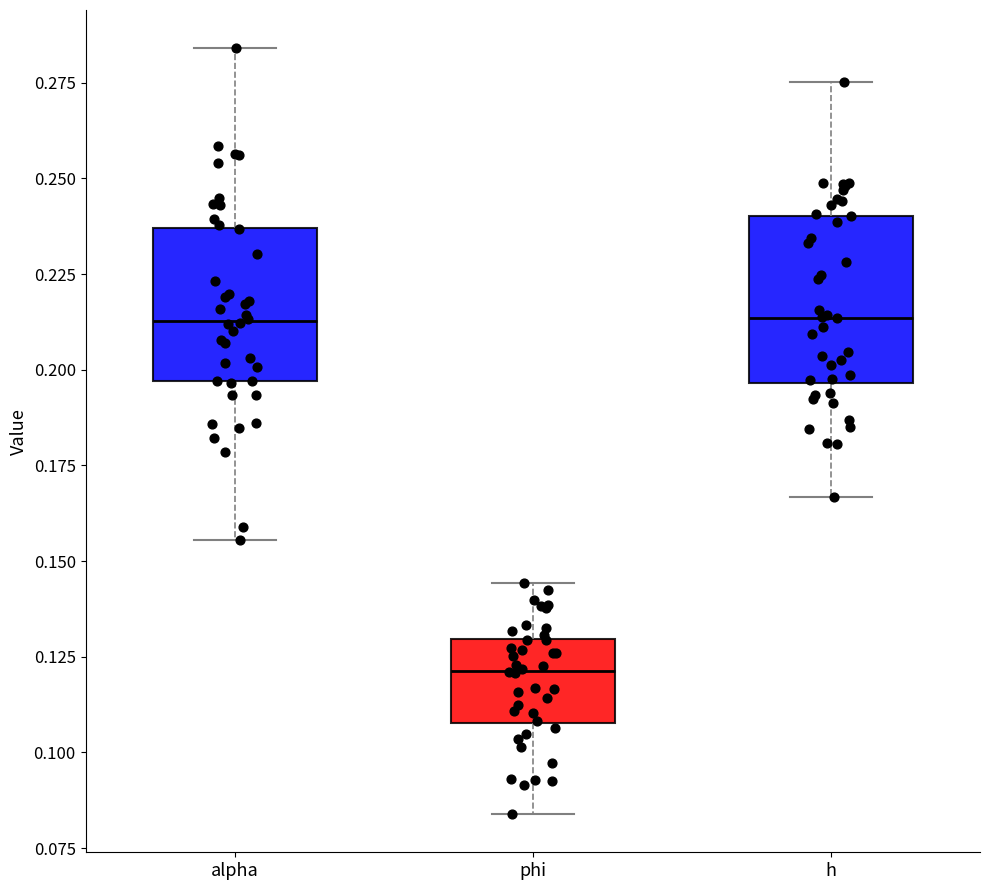

Reading left to right, read every box against the y-axis: the position of its median line, the range the box covers, and the ends of its whiskers. The values are not printed on the chart, so give them approximately, as read against the axis.

alpha: median 0.215, box 0.195 to 0.235, whiskers 0.155 to 0.285
phi: median 0.120, box 0.110 to 0.130, whiskers 0.085 to 0.145
h: median 0.215, box 0.195 to 0.240, whiskers 0.165 to 0.275